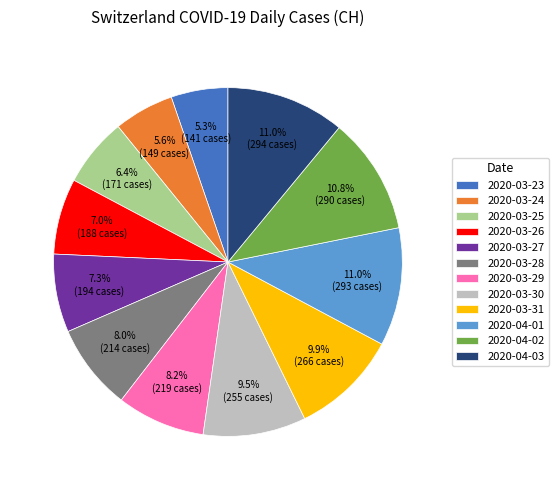

How much of the chart is everything except 2020-03-26?

93.0%